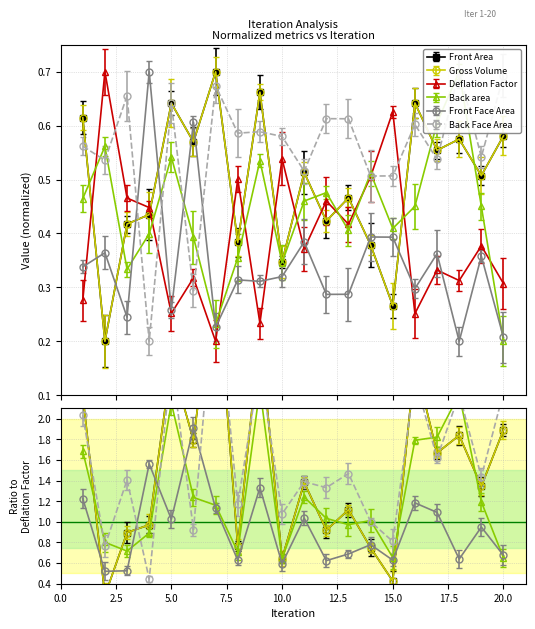

What is the spread (max minus min) of values at 6?

0.3